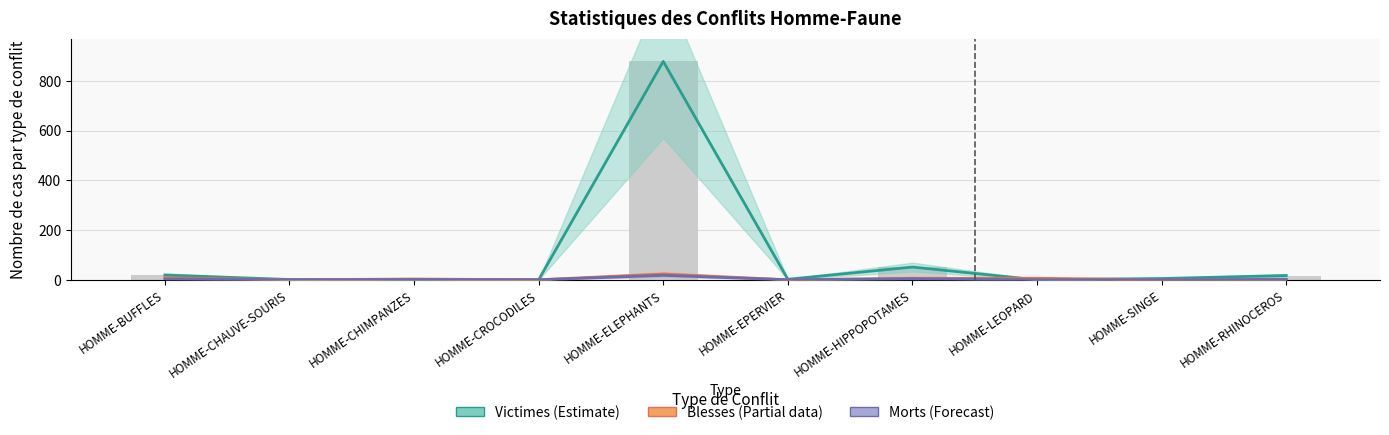

At HOMME-ELEPHANTS, list the series in order from largest to smallest.

Victimes (Estimate), Blesses (Partial), Morts (Forecast)